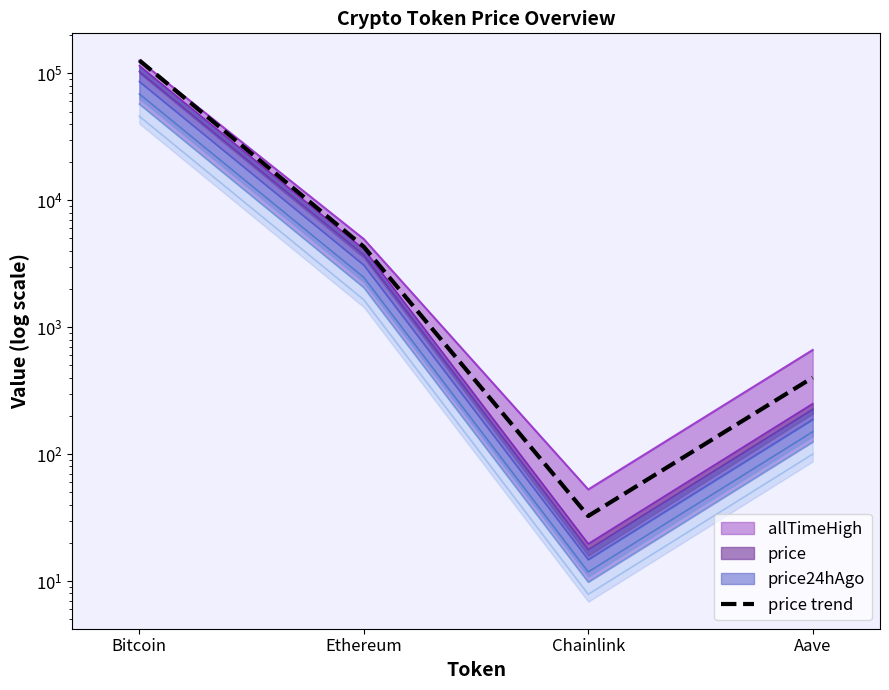

What is the approximate value at Aave?

401.1